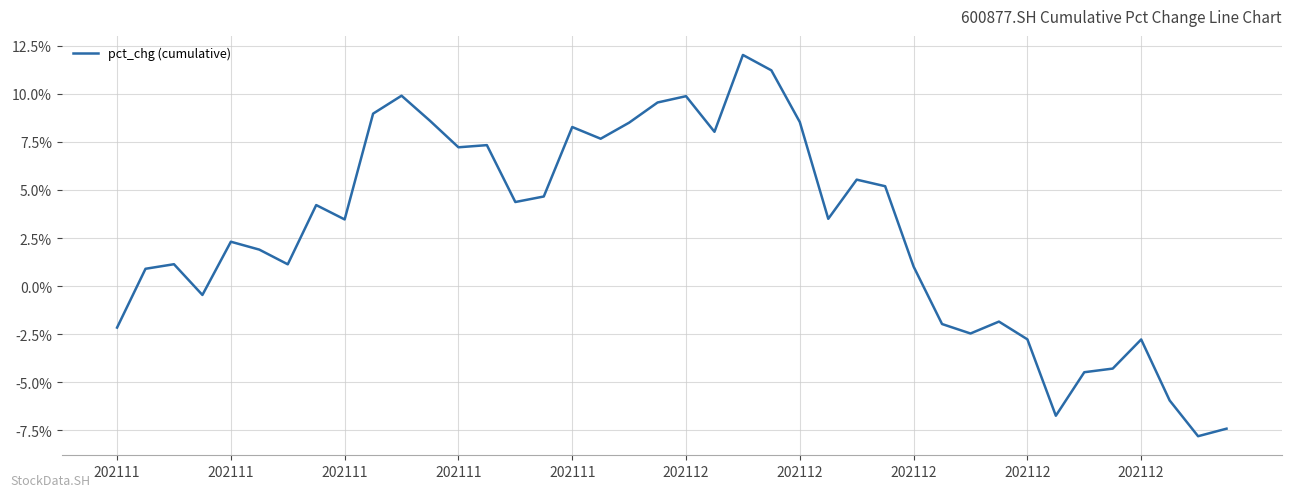

What is the maximum value shown in the chart?

12.0